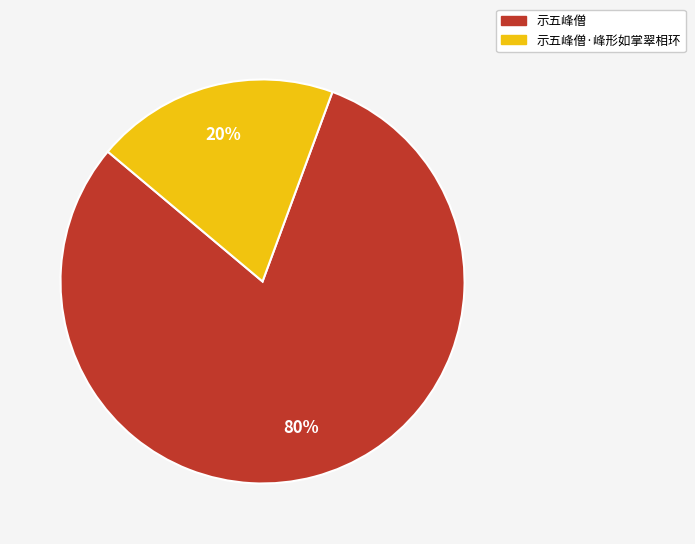

To the nearest percent, what is the average slice percentage?

50%